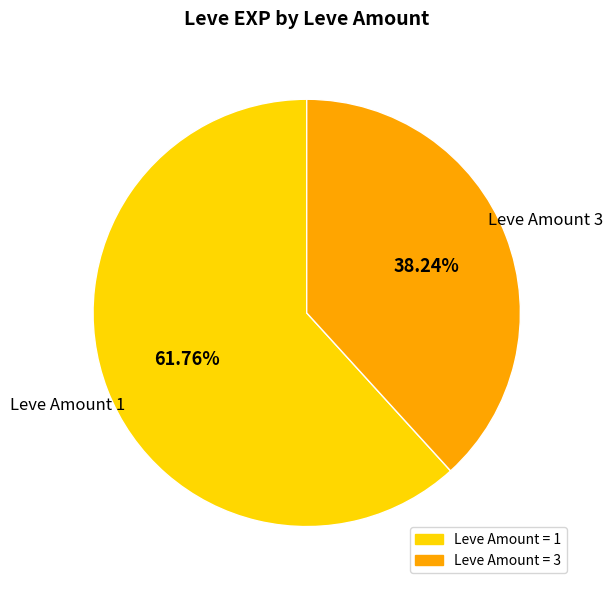

Is the sum of Leve Amount 1 and Leve Amount 3 greater than half?

Yes